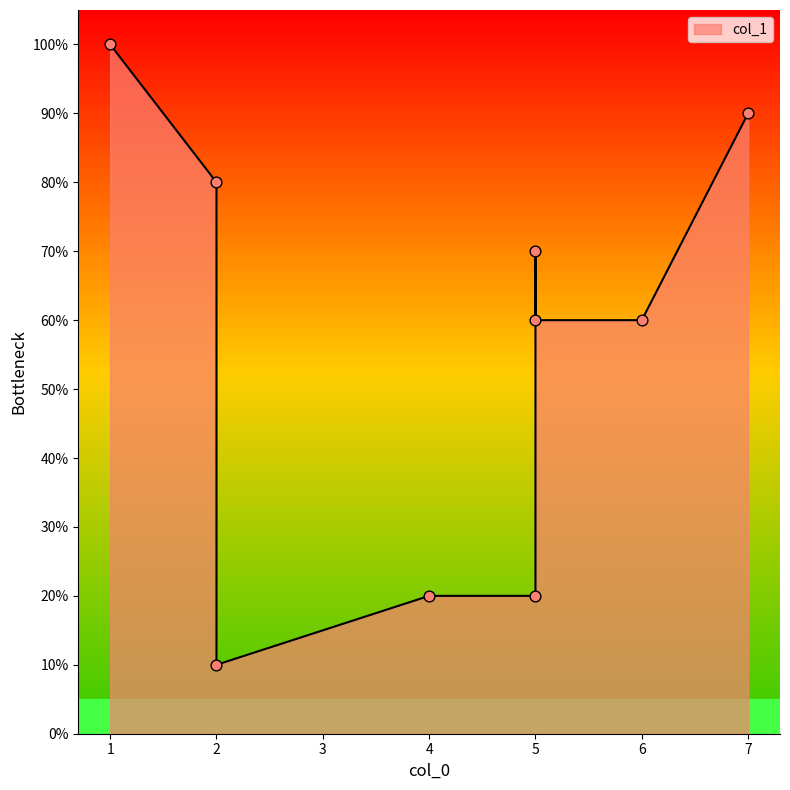

Between 7 and 5, which is larger?

7